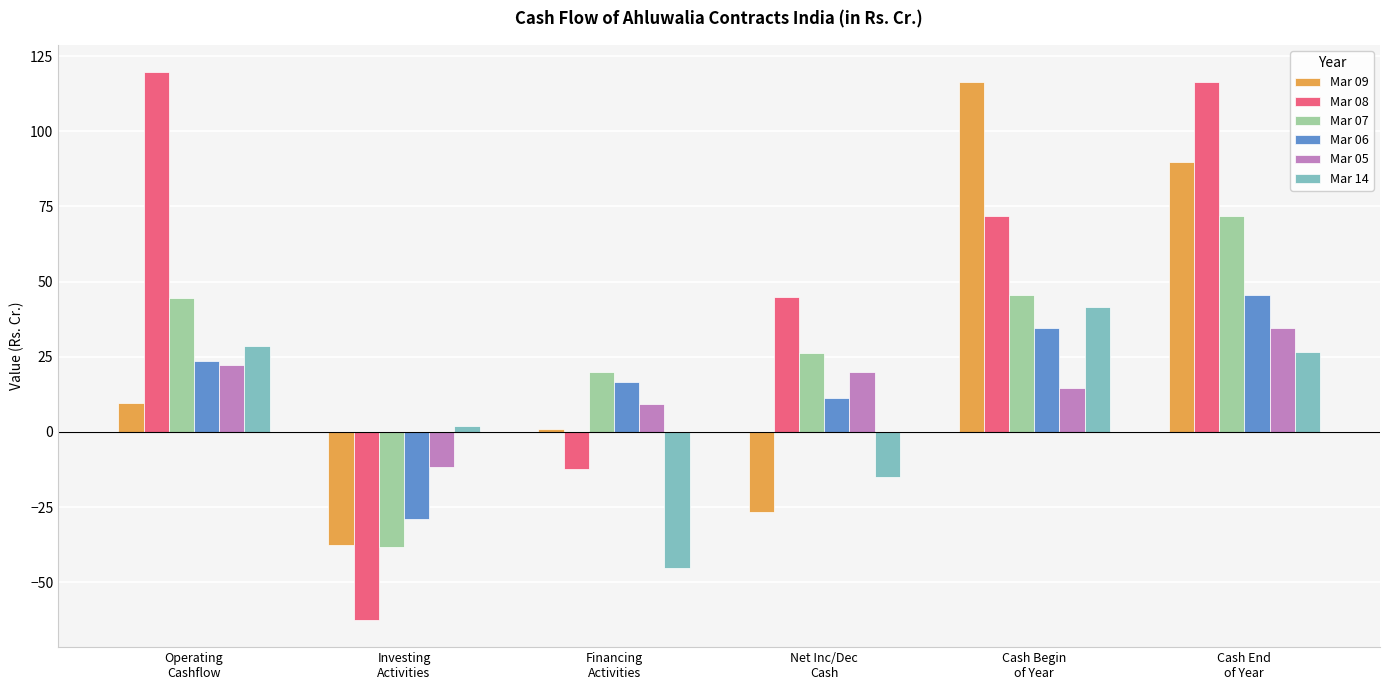

What is the average value of the Mar 14 series?

6.4